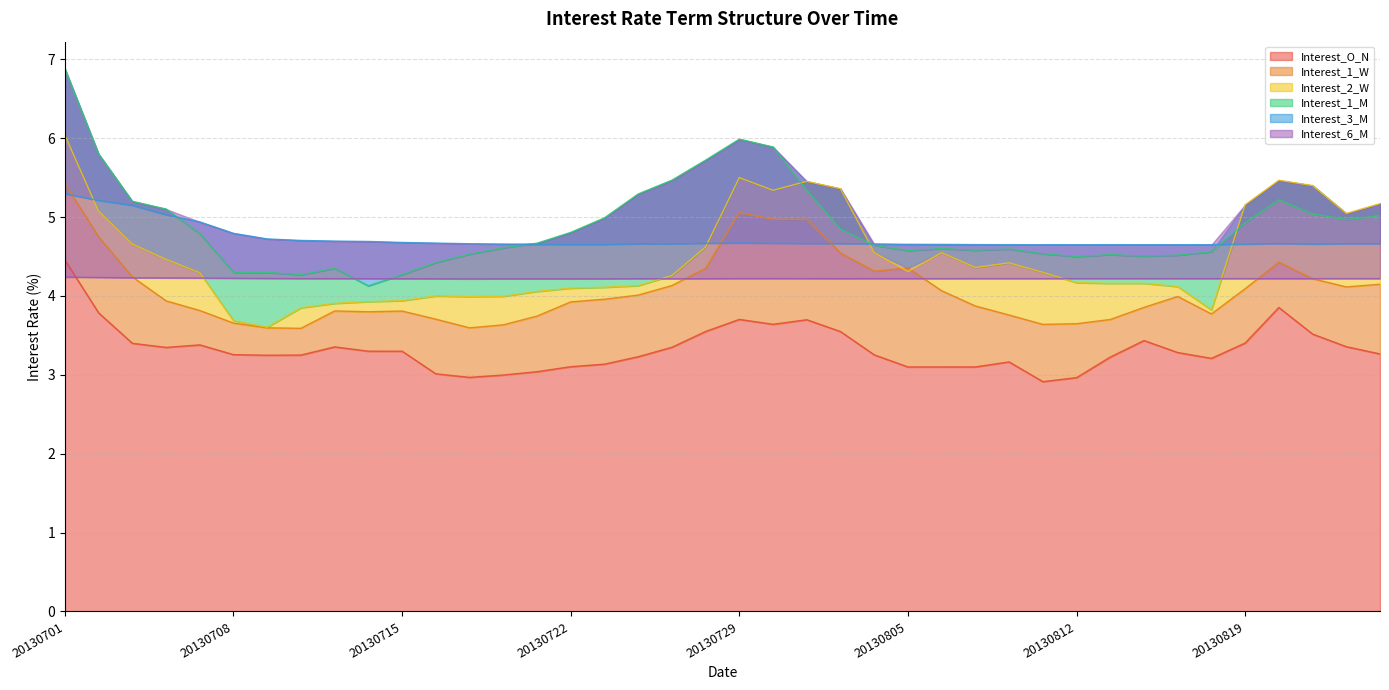

True or false: Interest_O_N has a value of 3.3 at 20130802.

True